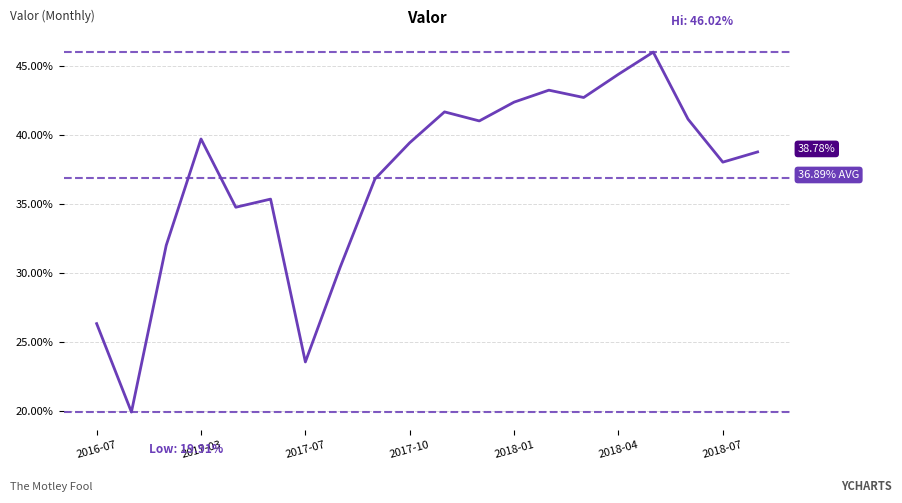

Is this an area chart (filled region under the line)?

No